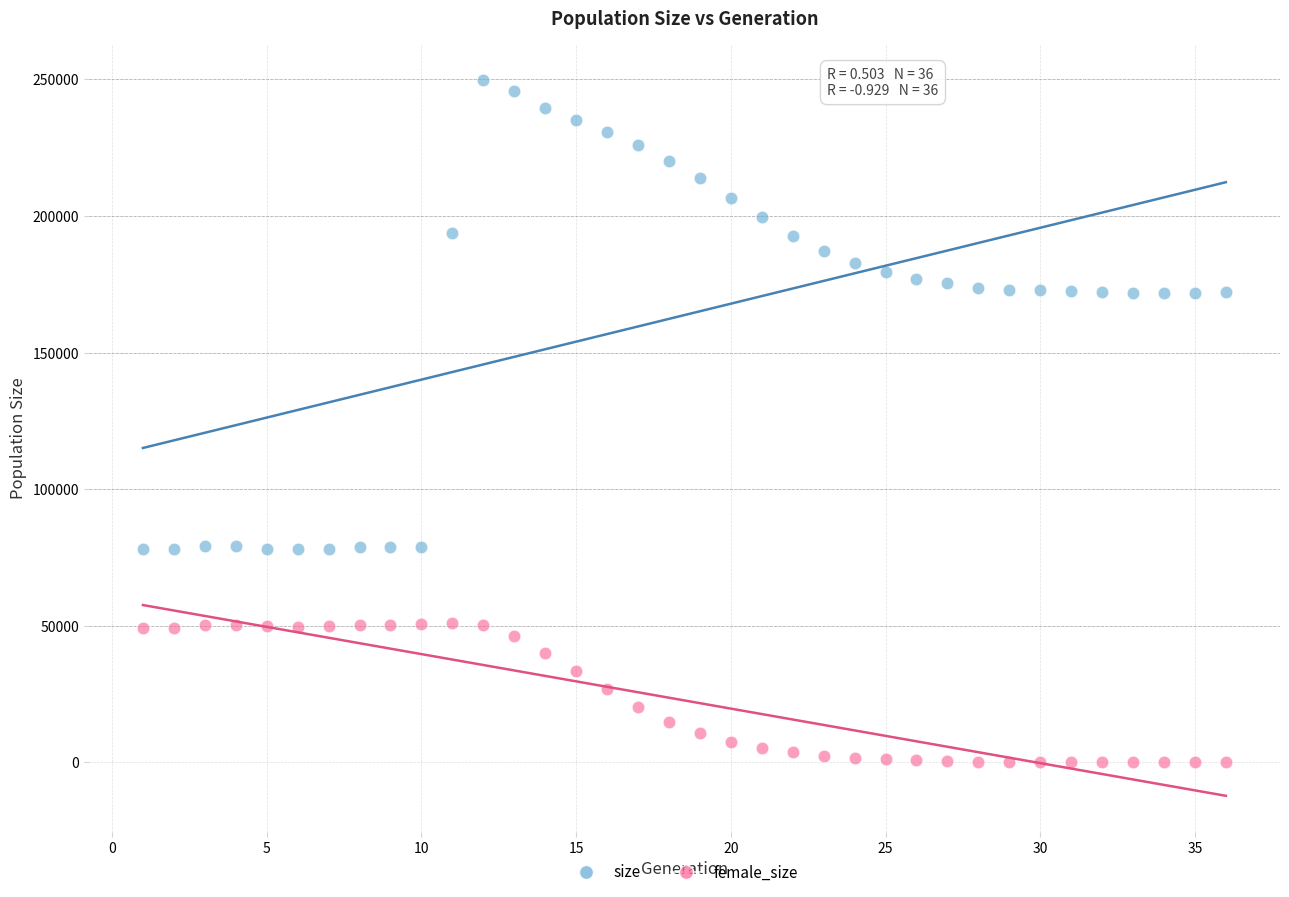

Across all data points, what is the range of X values (max minus min)?

35